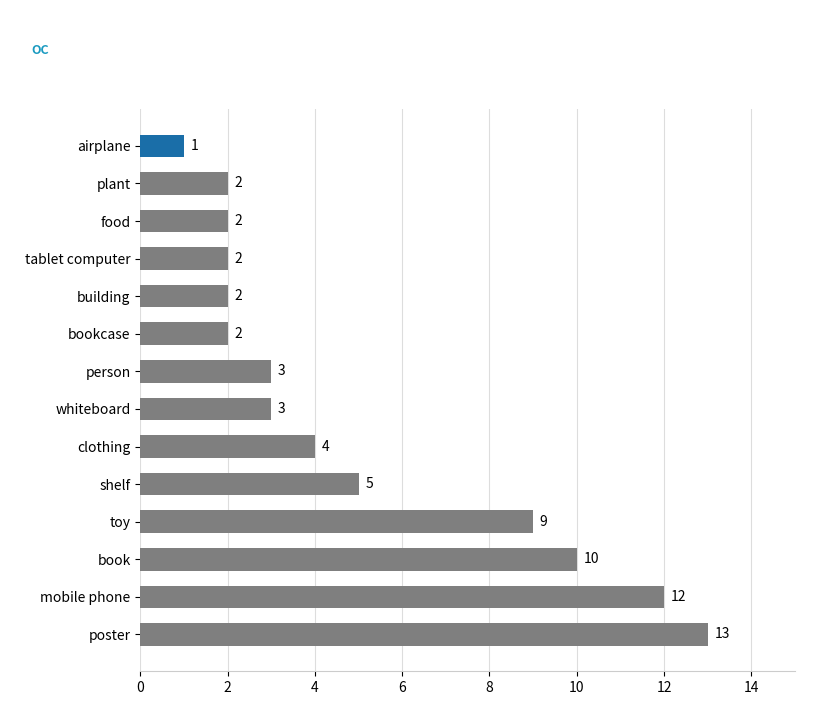

How many series are shown in this chart?

1